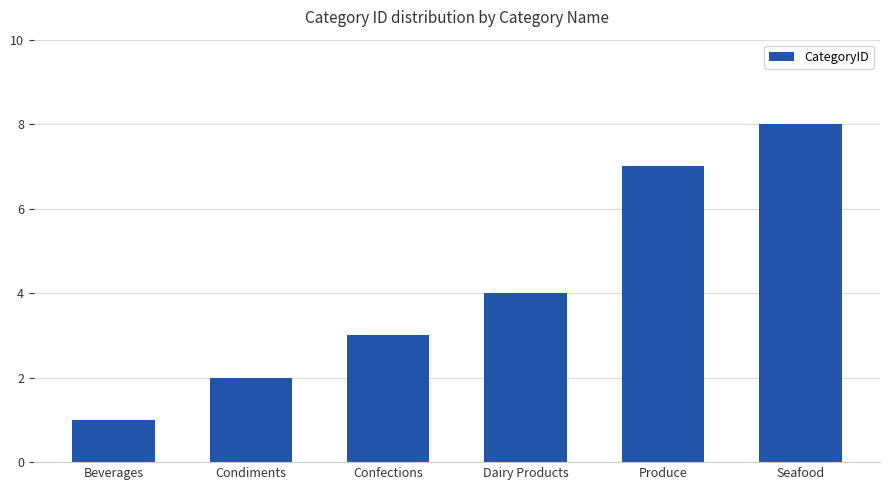

What is the difference between the values at Dairy Products and Seafood?

4